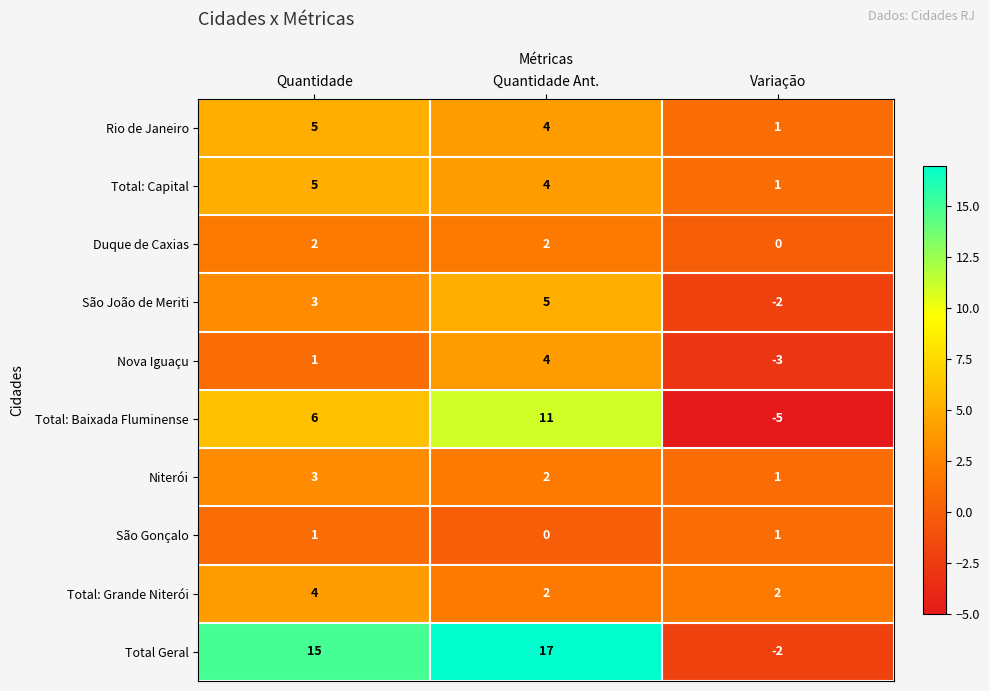

At how many categories does at least one series exceed -2?

3